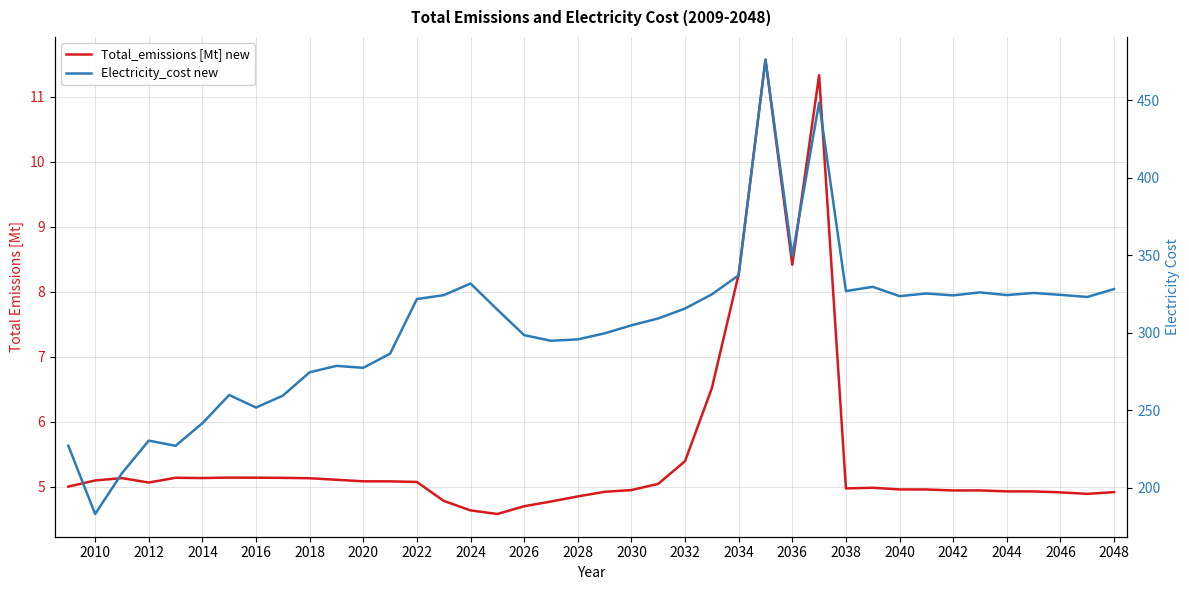

Reading left to right, transcribe all the data shown in this chart.

Total_emissions [Mt] new: 5.0	5.1	5.1	5.1	5.1	5.1	5.1	5.1	5.1	5.1	5.1	5.1	5.1	5.1	4.8	4.6	4.6	4.7	4.8	4.8	4.9	4.9	5.0	5.4	6.5	8.3	11.6	8.4	11.3	5.0	5.0	5.0	5.0	4.9	4.9	4.9	4.9	4.9	4.9	4.9
Electricity_cost new: 227.0	182.9	209.3	230.3	227.0	241.6	259.8	251.7	259.3	274.4	278.6	277.3	286.5	321.7	324.2	331.8	314.9	298.4	294.8	295.7	299.6	304.7	309.2	315.6	324.8	337.1	476.3	349.5	448.6	326.9	329.6	323.6	325.3	324.1	326.0	324.3	325.7	324.4	323.1	328.2